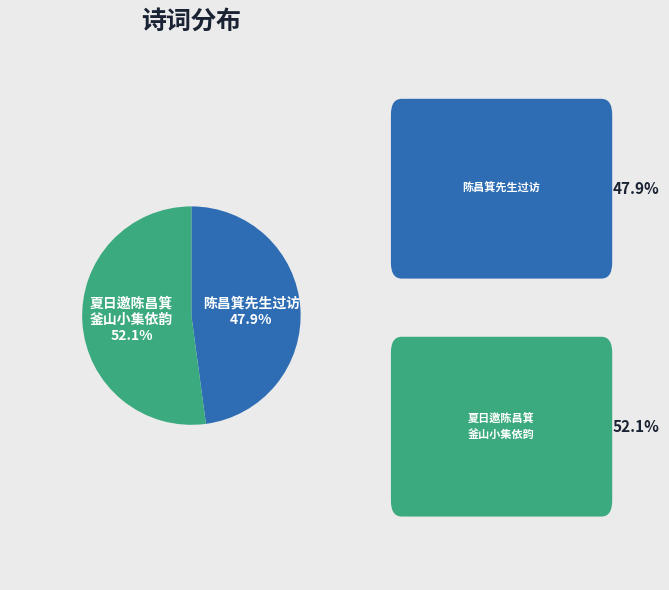

Does any single category account for the majority?

Yes